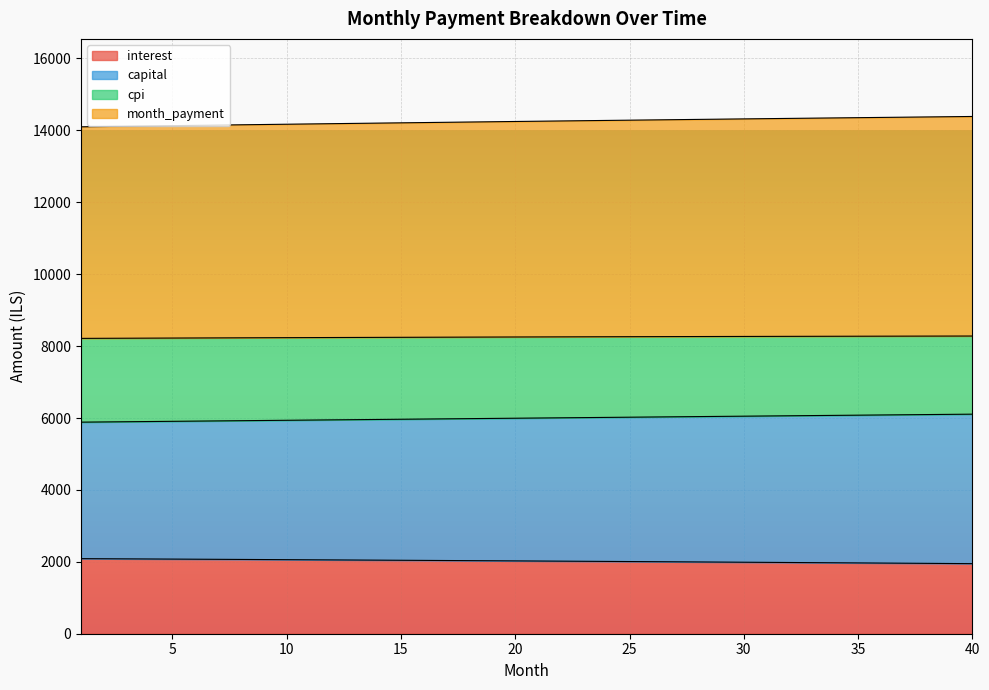

How many values in the capital series are below 5999?

20